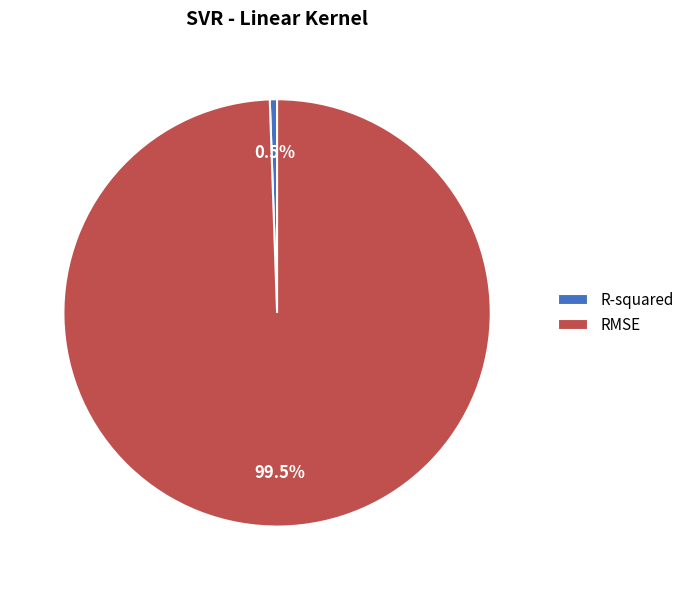

True or false: R-squared accounts for 11% of the total.

False